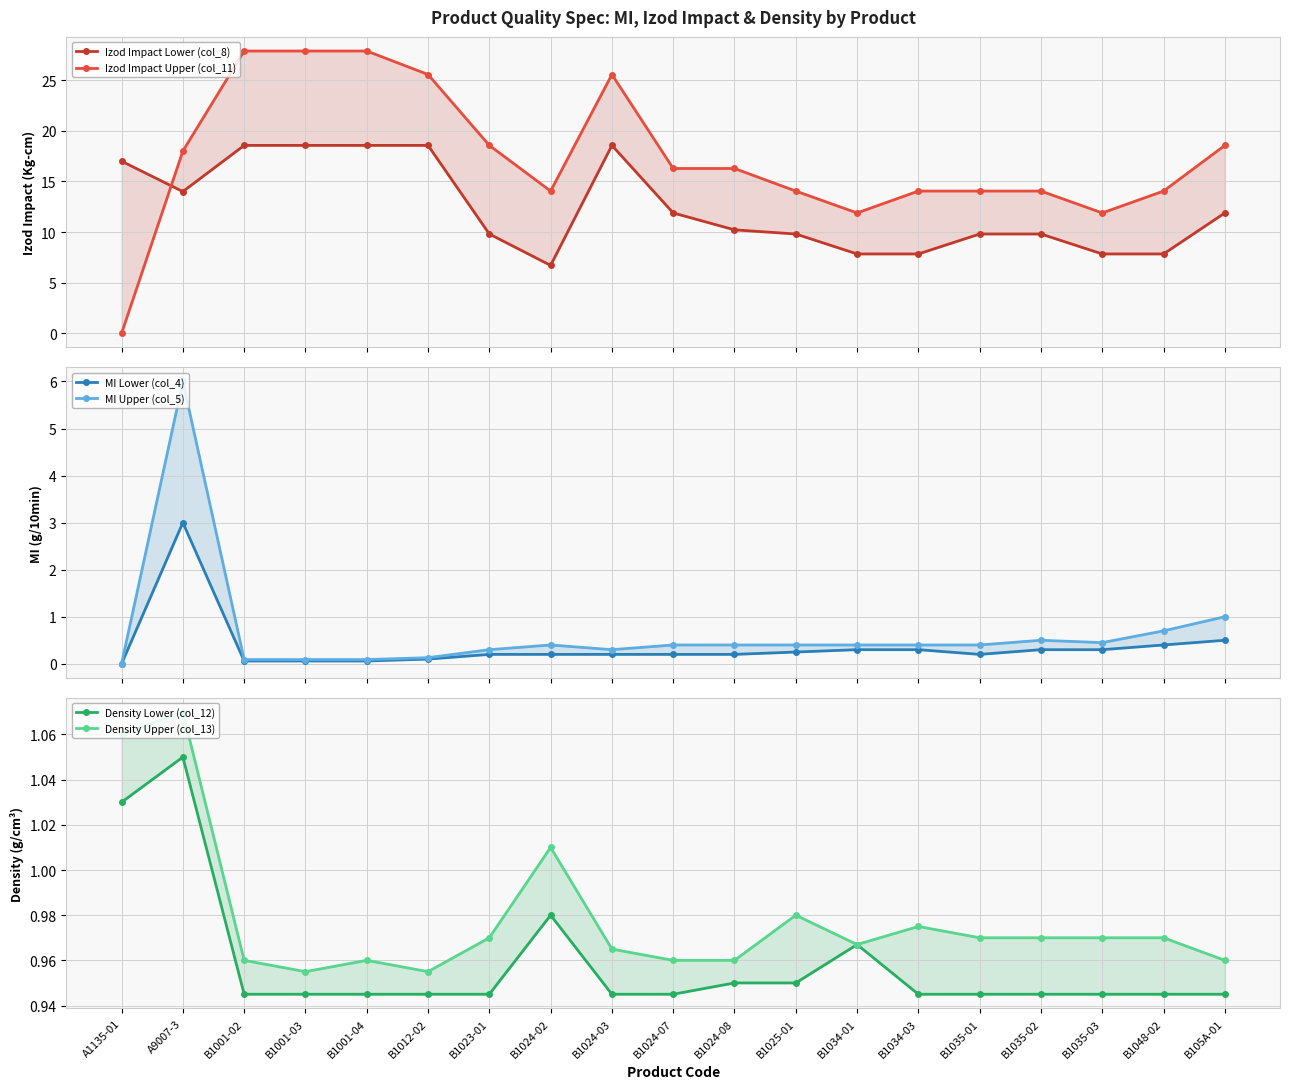

What is the difference between the second highest and minimum values in the MI Lower (col_4) series?

0.5